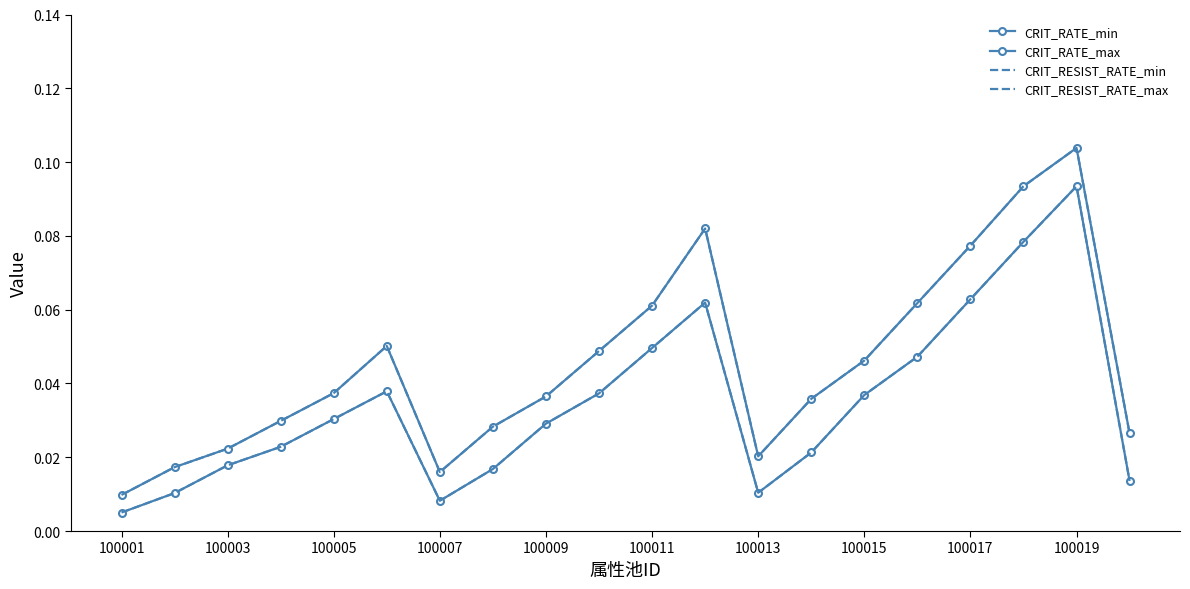

At which category does CRIT_RESIST_RATE_max reach its first local valley?

100007